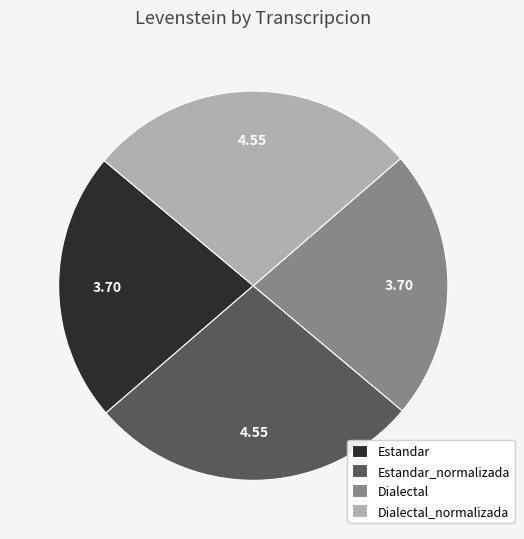

Does Estandar represent more than half of the total?

No